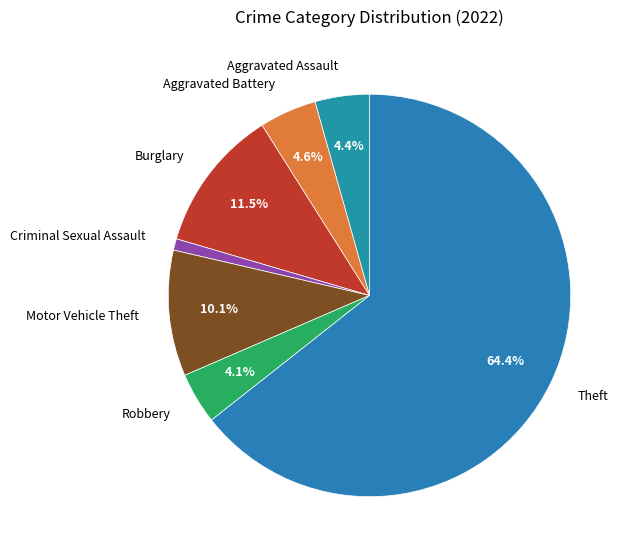

Is the sum of Theft and Criminal Sexual Assault greater than half?

Yes